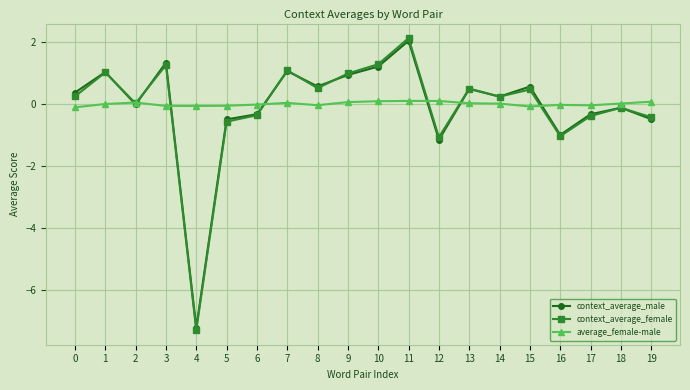

What are all the series names shown in the legend?

context_average_male, context_average_female, average_female-male